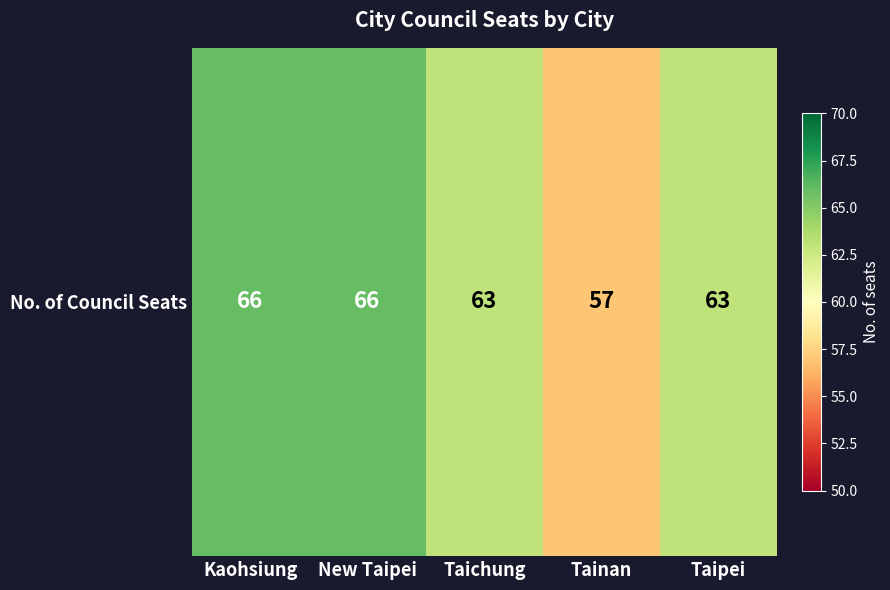

Where is the data nearest to the value 61?

Taichung